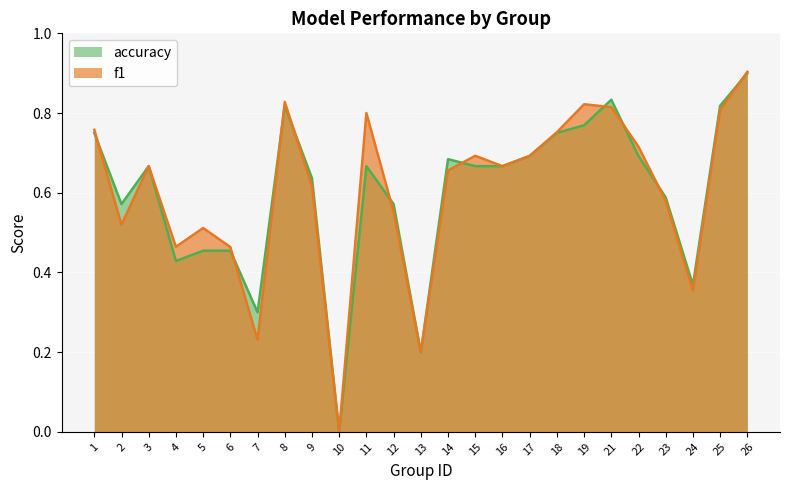

Which series has the largest total across all categories?

f1